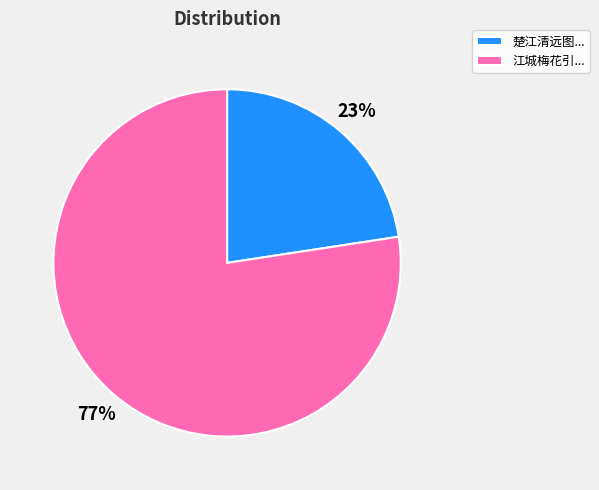

The 楚江清远图... slice represents 23% of the pie. True or false?

True